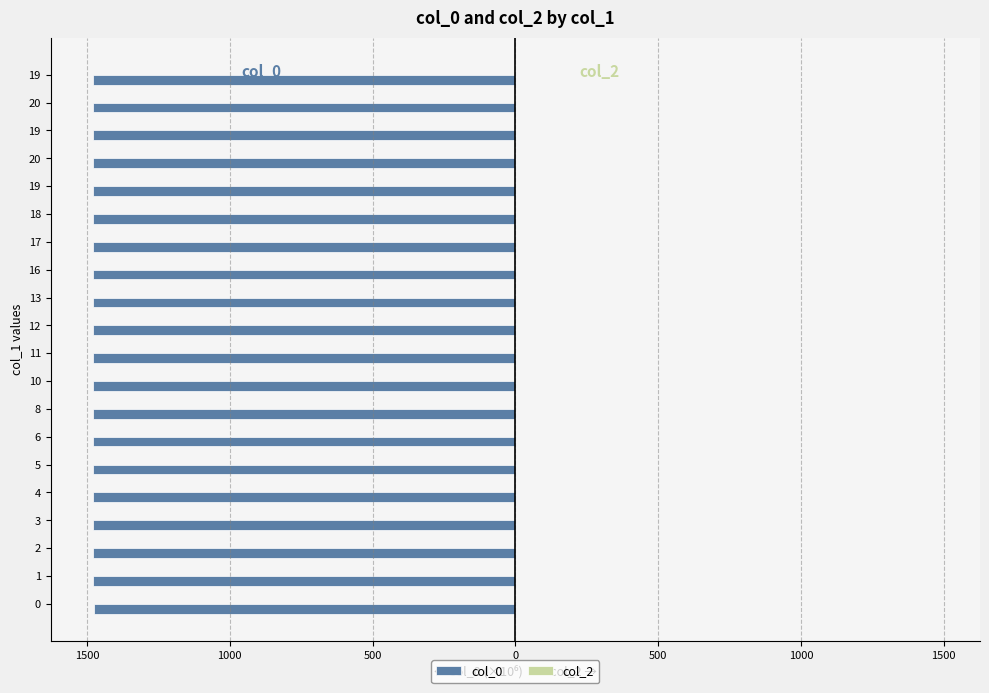

Does the chart contain any negative values?

Yes